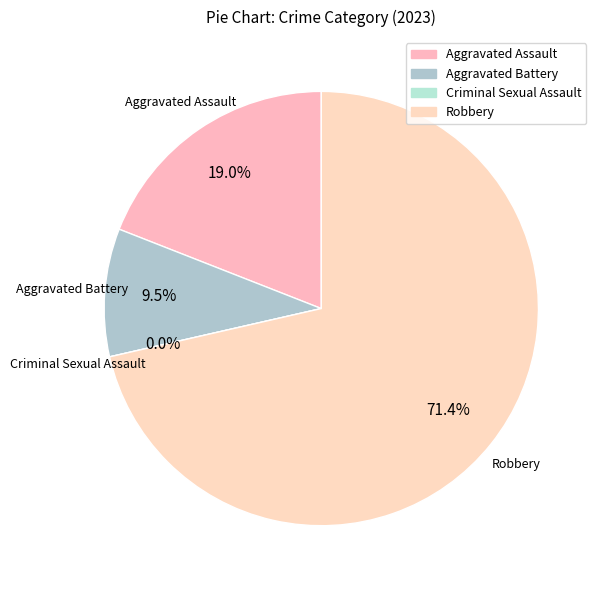

What percentage is the Aggravated Assault slice, to the nearest percent?

19%